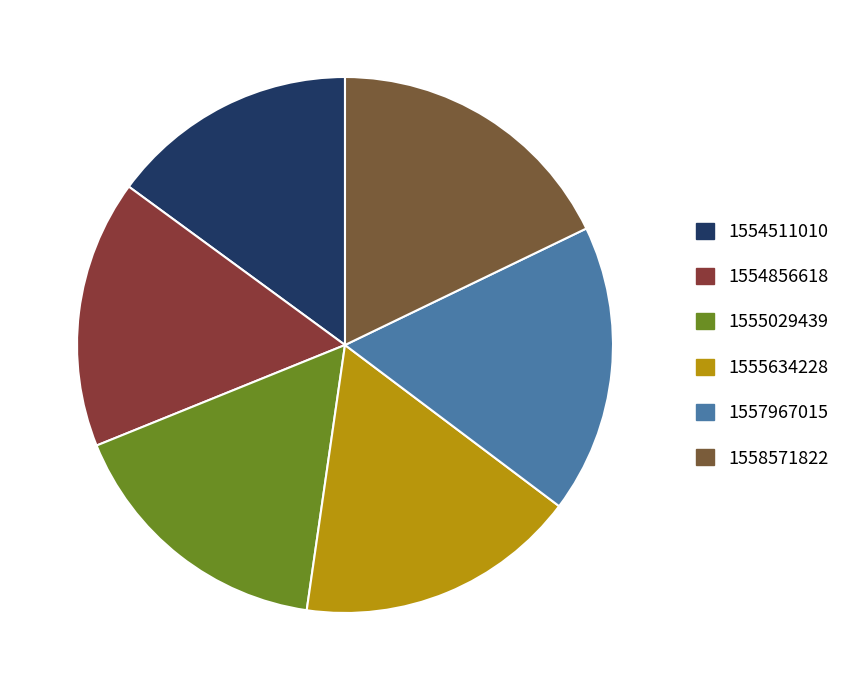

Which has a higher value, 1555634228 or 1554856618?

1555634228